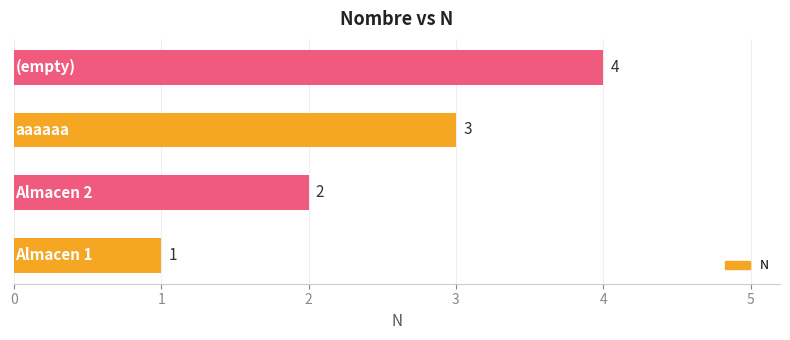

What is the maximum value shown in the chart?

4